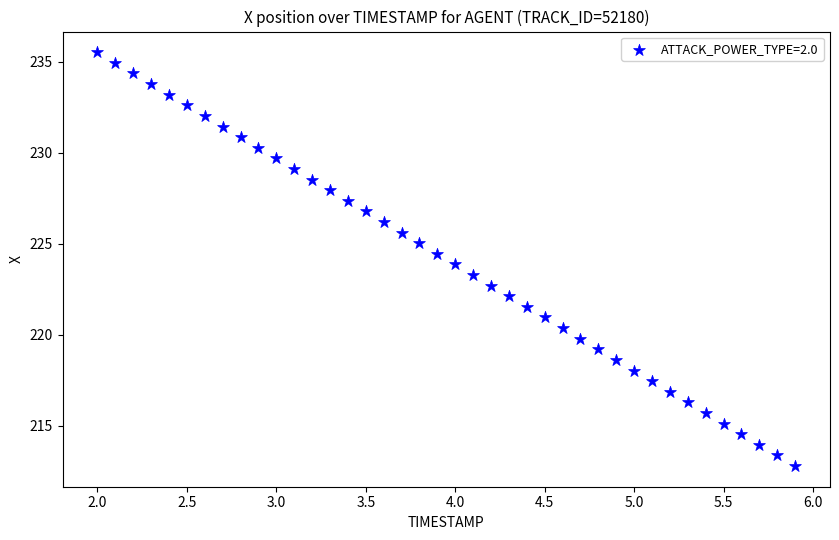

What is the range of X values (max minus min)?

3.9